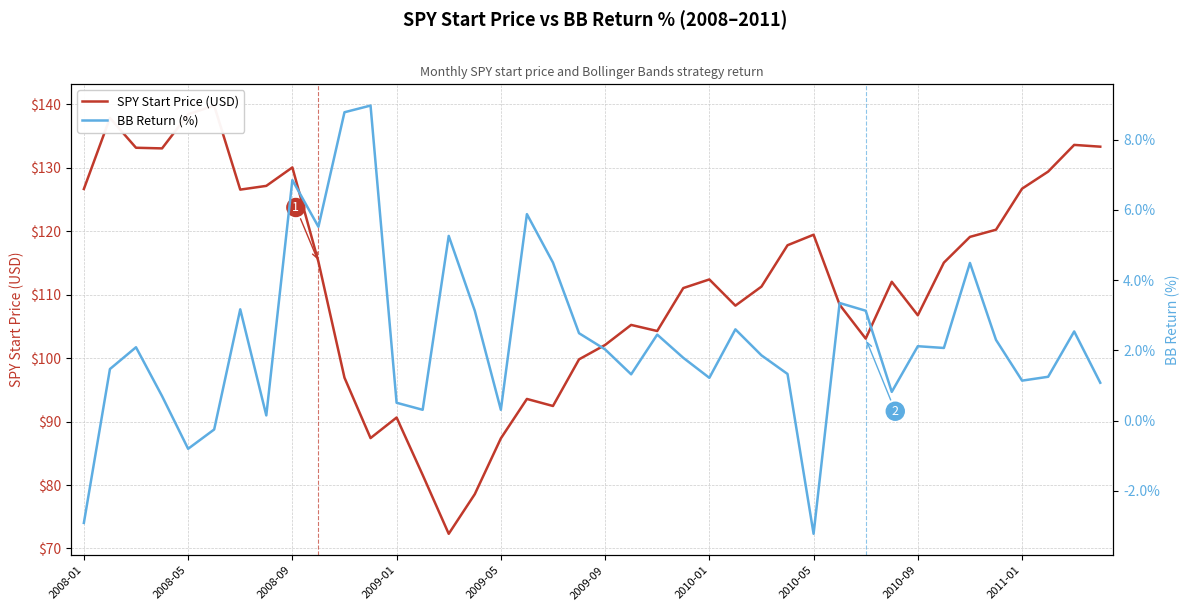

What is the sum of all SPY Start Price (USD) values?

4488.4